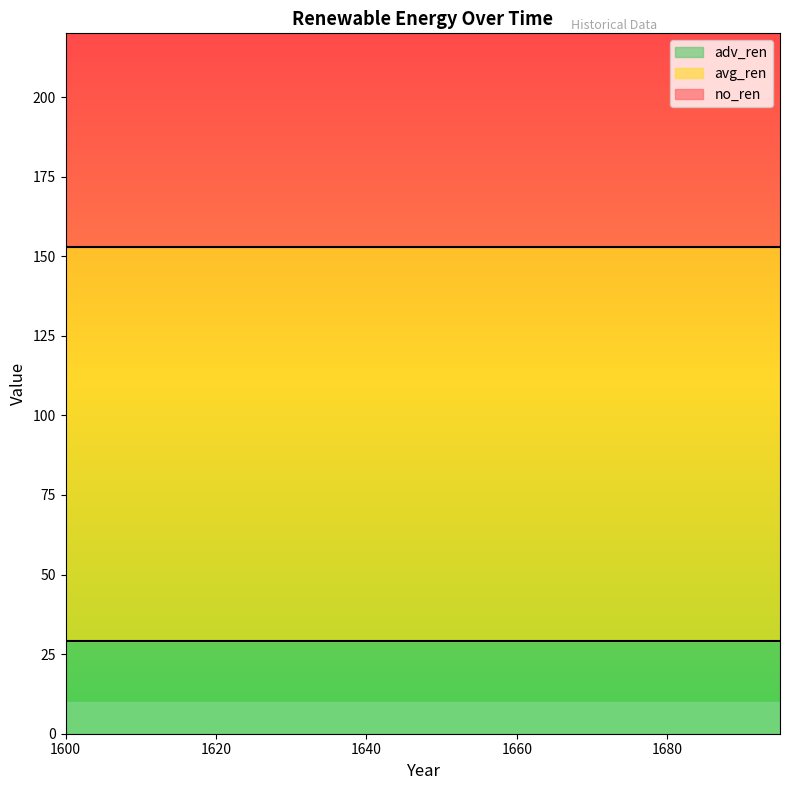

What are all the series names shown in the legend?

no_ren, avg_ren, adv_ren